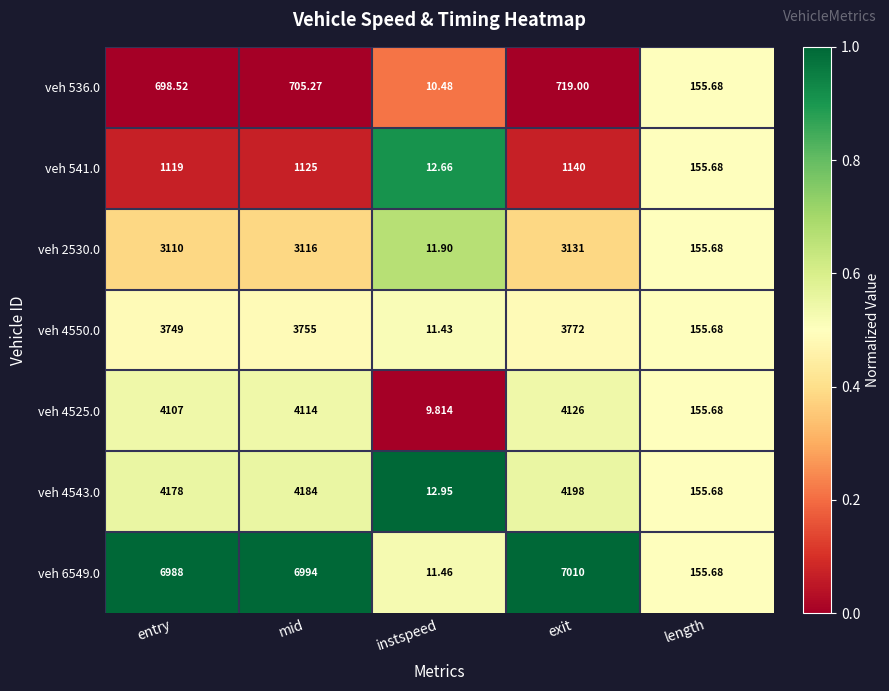

At which category does the chart reach its minimum across all series?

instspeed